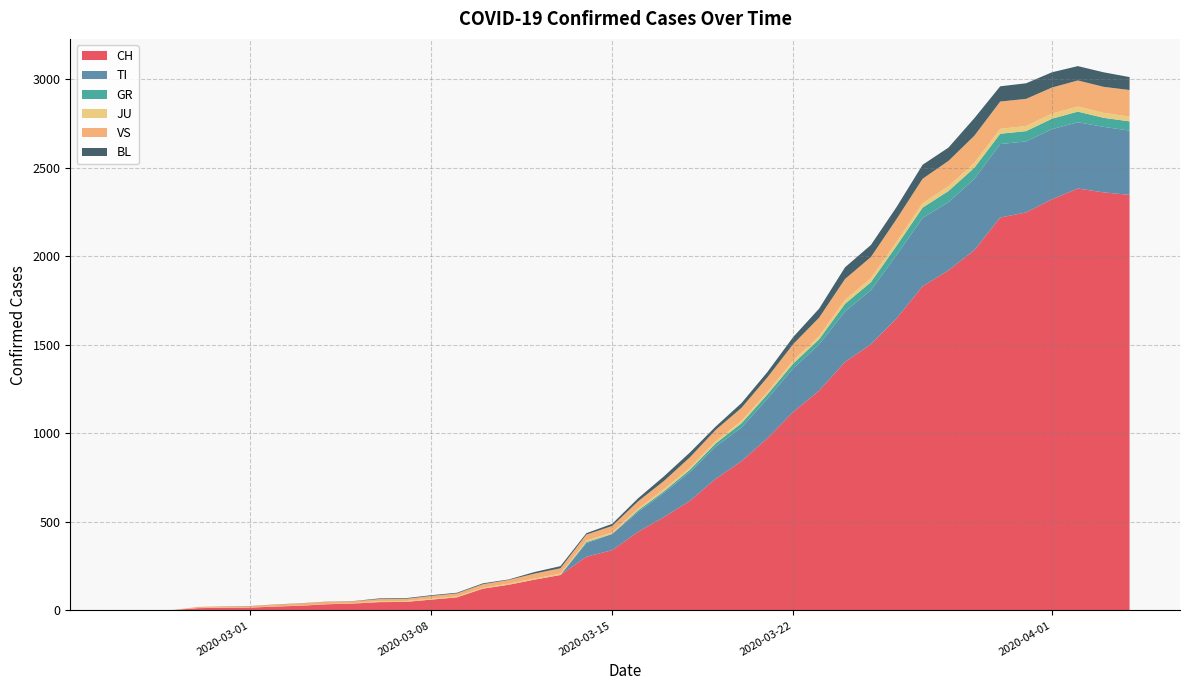

Reading right to left, list all the values displayed in this chart.

CH: 39=2346	38=2360	37=2382	36=2321	35=2247	34=2218	33=2034	32=1920	31=1830	30=1650	29=1502	28=1403	27=1241	26=1121	25=972	24=843	23=743	22=618	21=527	20=444	19=340	18=303	17=200	16=174	15=145	14=123	13=74	12=61	11=48	10=47	9=39	8=35	7=27	6=22	5=16	4=15	3=13	2=2	1=1	0=0
TI: 39=363	38=370	37=374	36=396	35=401	34=415	33=402	32=385	31=386	30=358	29=306	28=285	27=261	26=246	25=224	24=190	23=182	22=163	21=137	20=112	19=92	18=77	17=0	16=0	15=0	14=0	13=0	12=0	11=0	10=0	9=0	8=0	7=0	6=0	5=0	4=0	3=0	2=0	1=0	0=0
GR: 39=52	38=51	37=60	36=59	35=58	34=58	33=63	32=63	31=58	30=52	29=45	28=43	27=29	26=27	25=24	24=24	23=18	22=13	21=9	20=9	19=0	18=6	17=0	16=0	15=0	14=0	13=0	12=0	11=0	10=0	9=0	8=0	7=0	6=0	5=0	4=0	3=0	2=0	1=0	0=0
JU: 39=27	38=28	37=29	36=29	35=29	34=28	33=28	32=27	31=25	30=22	29=23	28=22	27=18	26=18	25=13	24=14	23=12	22=11	21=11	20=9	19=9	18=8	17=8	16=6	15=6	14=5	13=5	12=5	11=5	10=5	9=2	8=1	7=1	6=1	5=1	4=1	3=1	2=1	1=0	0=0
VS: 39=150	38=147	37=147	36=147	35=153	34=154	33=153	32=143	31=138	30=129	29=119	28=118	27=104	26=92	25=83	24=73	23=64	22=59	21=47	20=42	19=36	18=34	17=30	16=28	15=21	14=20	13=17	12=16	11=12	10=12	9=11	8=13	7=12	6=10	5=7	4=6	3=6	2=0	1=0	0=0
BL: 39=73	38=82	37=81	36=86	35=88	34=86	33=99	32=75	31=79	30=68	29=68	28=66	27=51	26=40	25=30	24=27	23=19	22=27	21=26	20=17	19=12	18=8	17=12	16=9	15=3	14=5	13=4	12=4	11=4	10=4	9=1	8=1	7=1	6=1	5=1	4=1	3=0	2=0	1=0	0=0